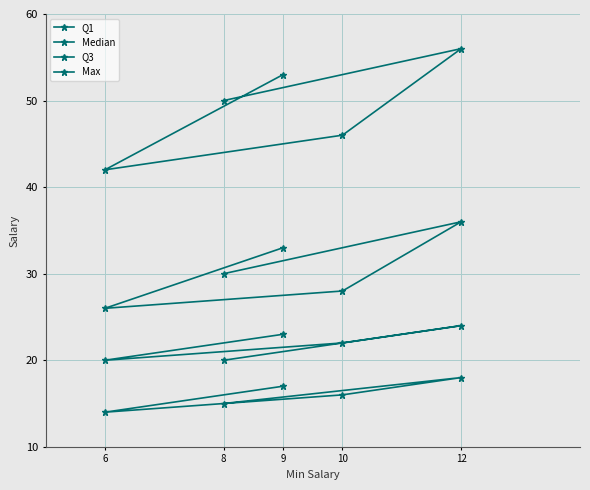

List the series in order of their peak value, lowest first.

Q1, Median, Q3, Max